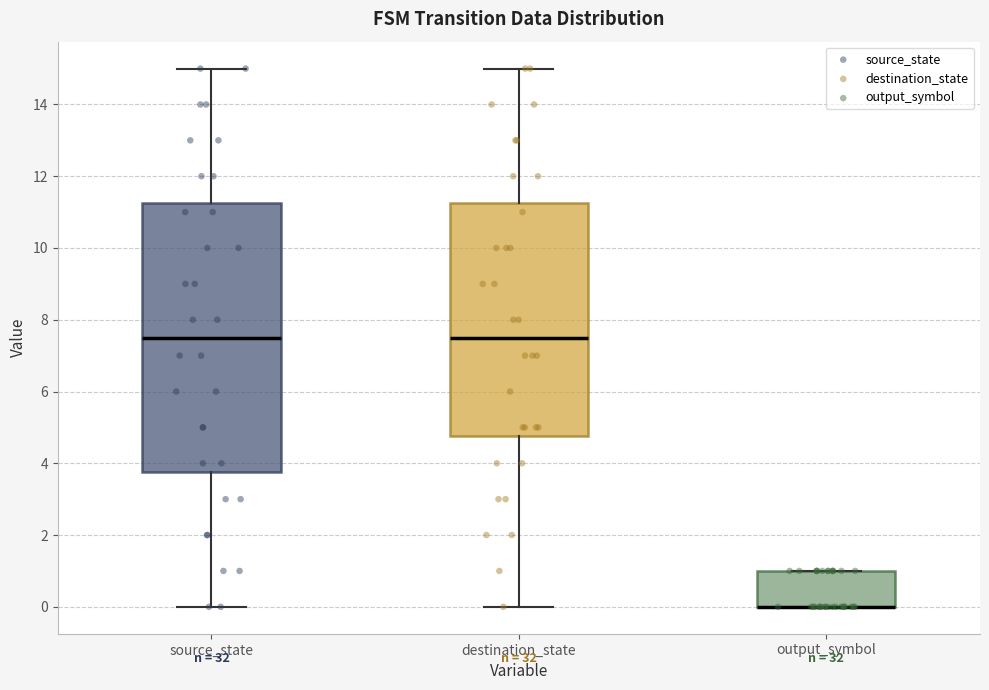

Comparing the boxes themselves (not the whiskers), which one is the tallest?

source_state